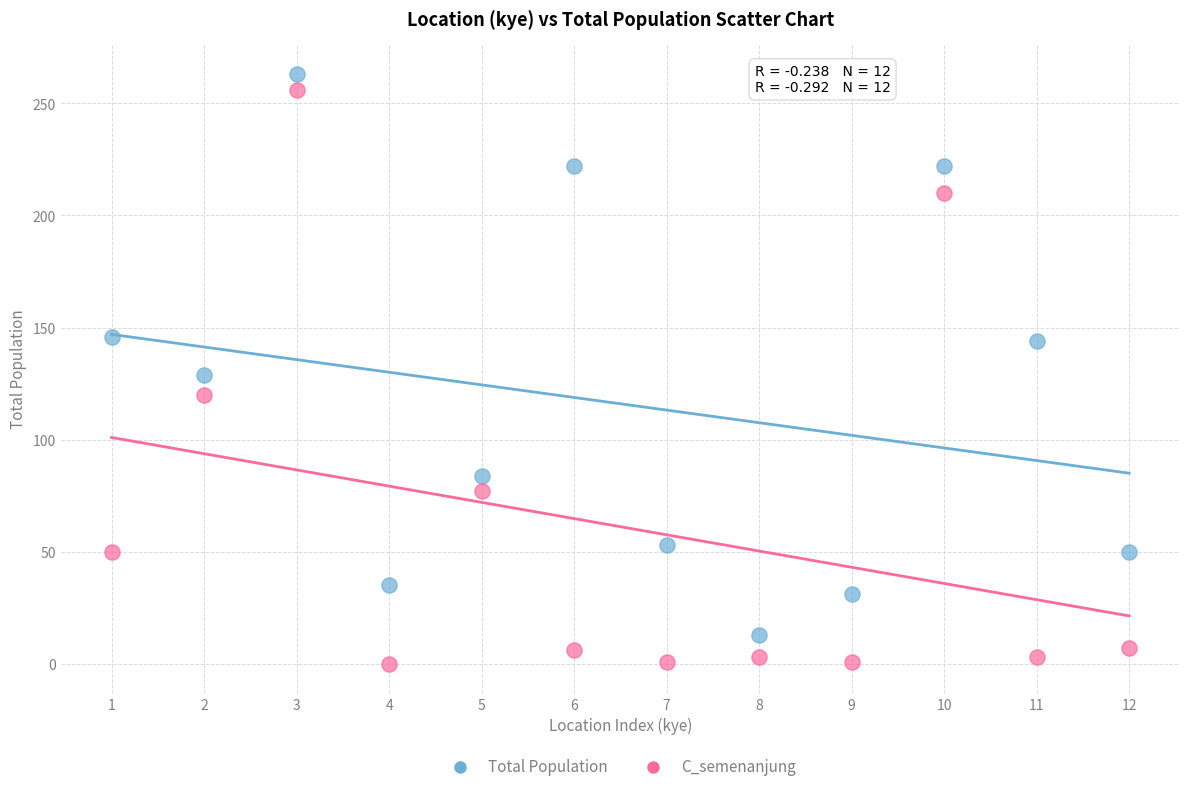

Which series has the largest Y range (max minus min)?

C_semenanjung